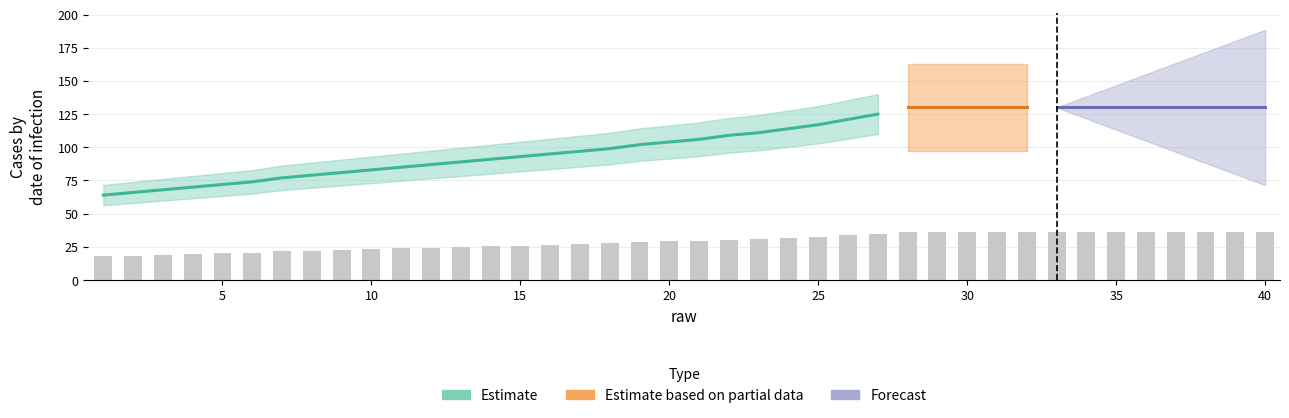

Rank the categories by value from lowest to highest.

1, 2, 3, 4, 5, 6, 7, 8, 9, 10, 11, 12, 13, 14, 15, 16, 17, 18, 19, 20, 21, 22, 23, 24, 25, 26, 27, 28, 29, 30, 31, 32, 33, 34, 35, 36, 37, 38, 39, 40